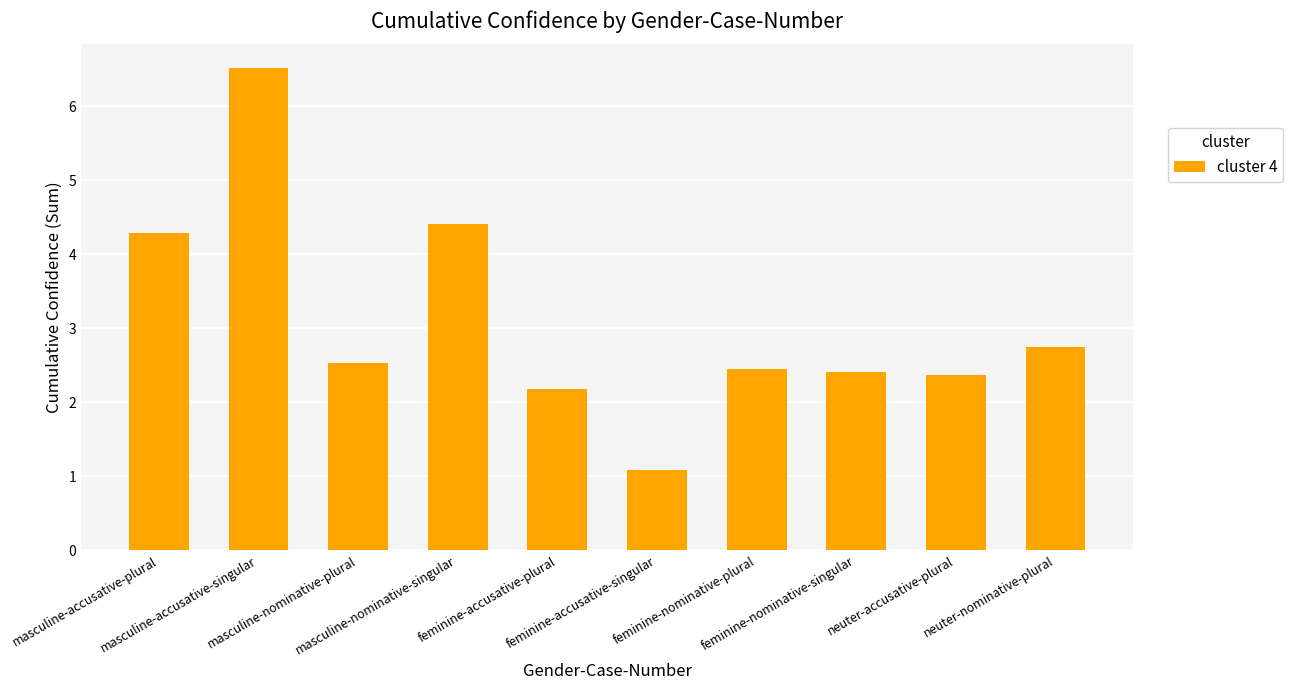

Are the bars grouped side by side (vs. stacked)?

No